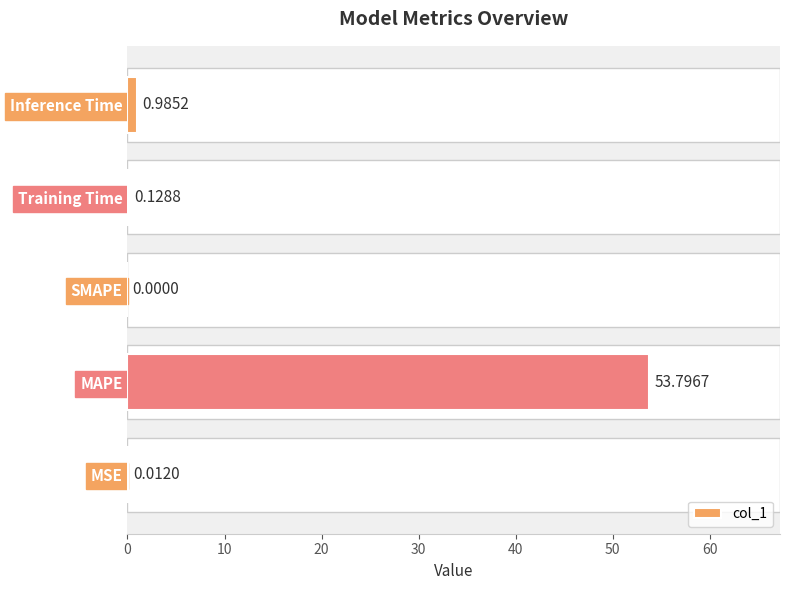

Count the number of data series in this chart.

1